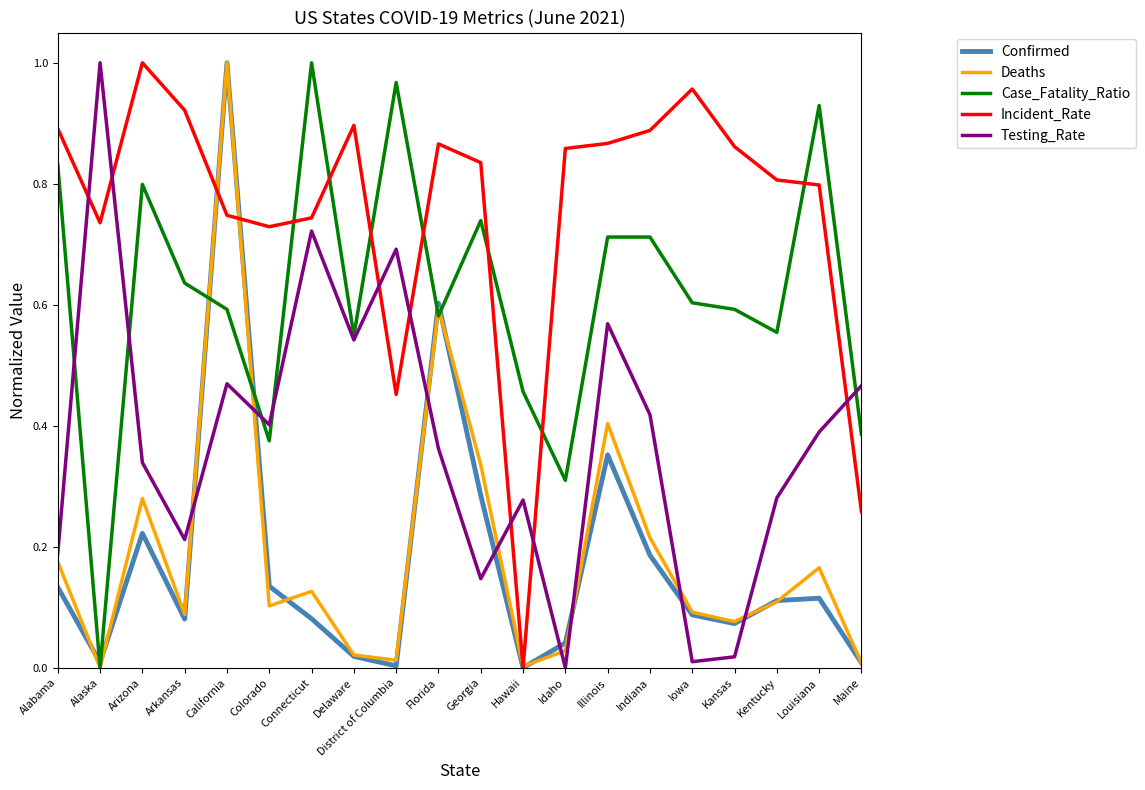

True or false: Deaths has a value of 0.0 at Hawaii.

True